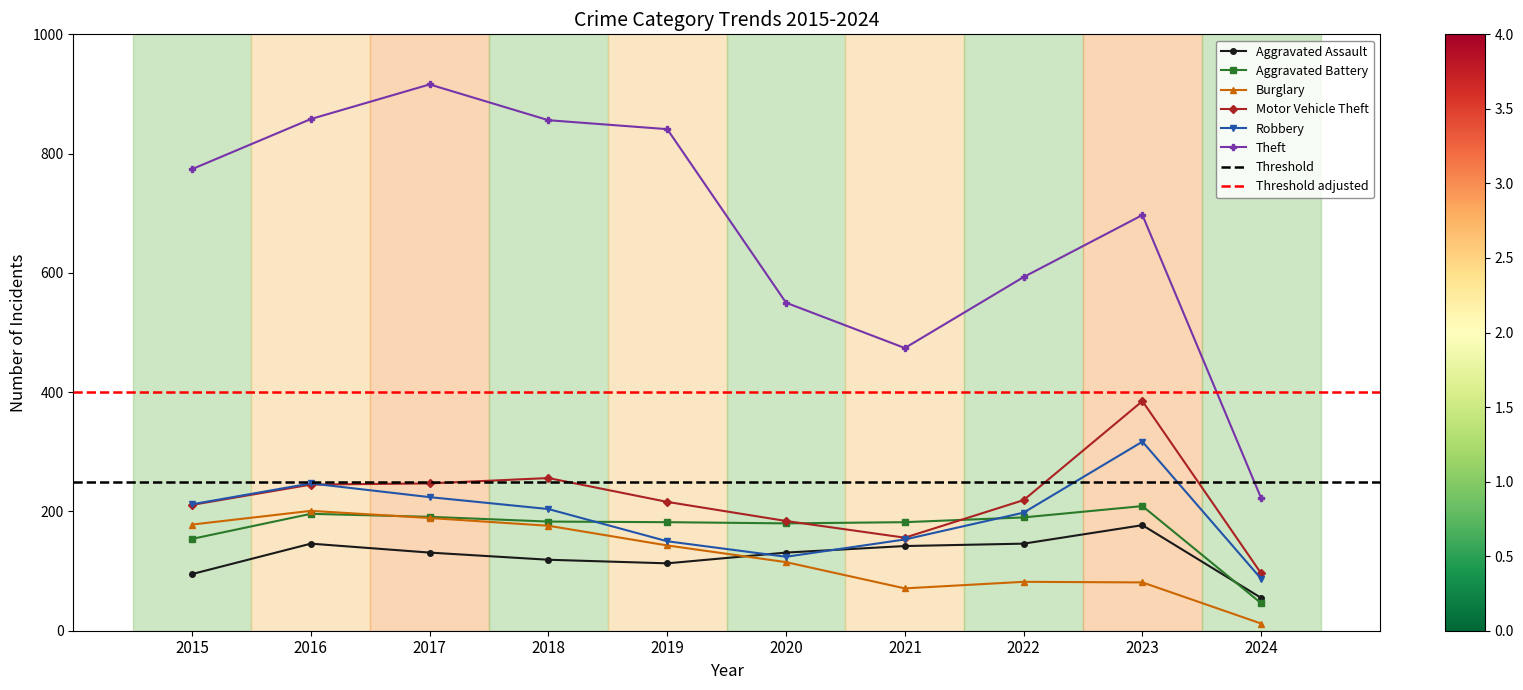

What is the approximate value of Aggravated Battery at 2024, to the nearest 10?

50